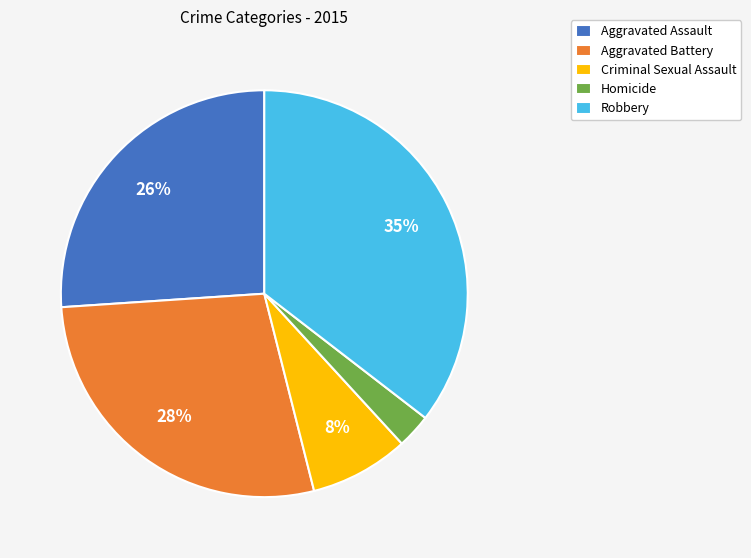

How many segments does this pie chart have?

5